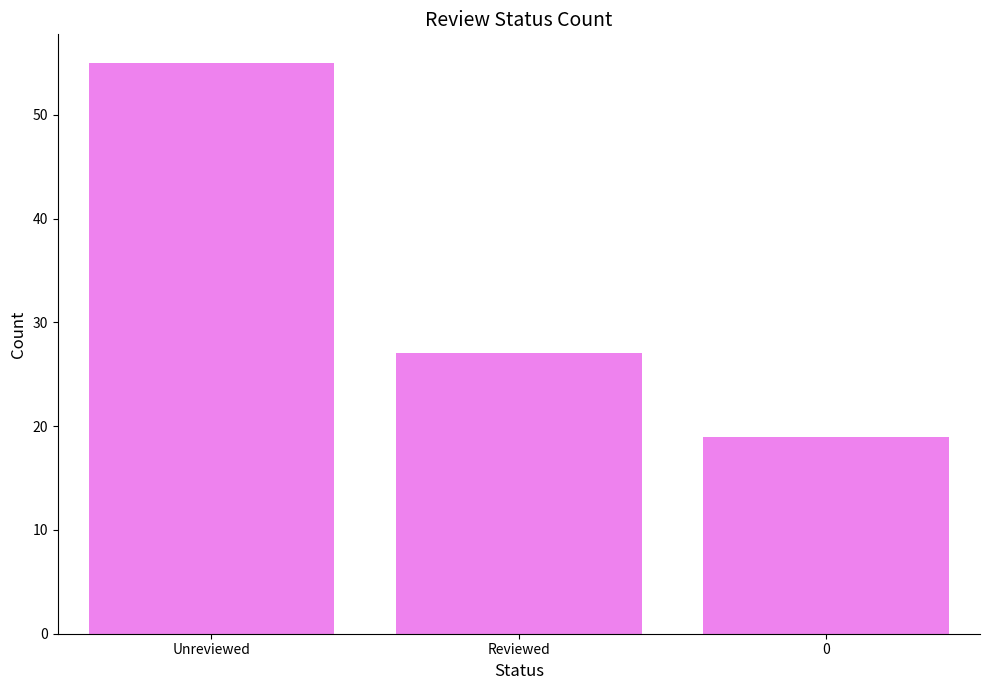

Approximately how many times larger is the value at 0 compared to Unreviewed?

0.3